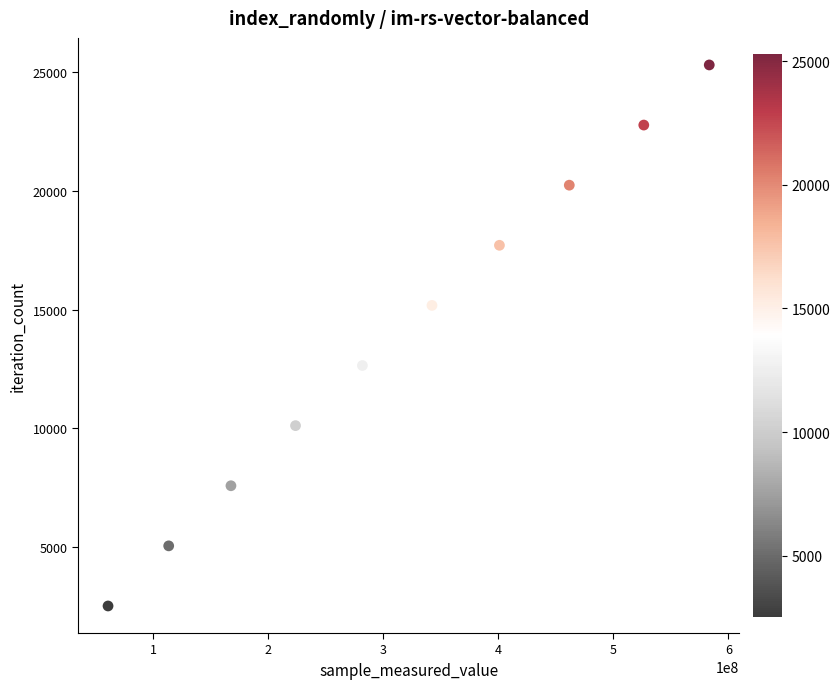

What is the average X value?

316255130